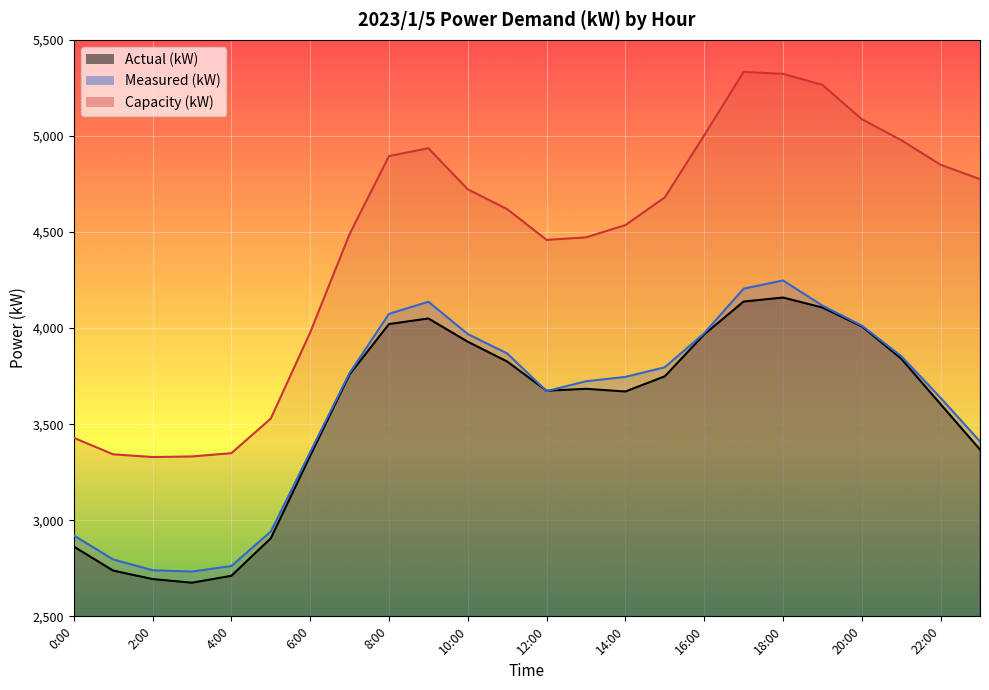

What is the difference between the second highest and second lowest values in the Measured (kW) series?

1465